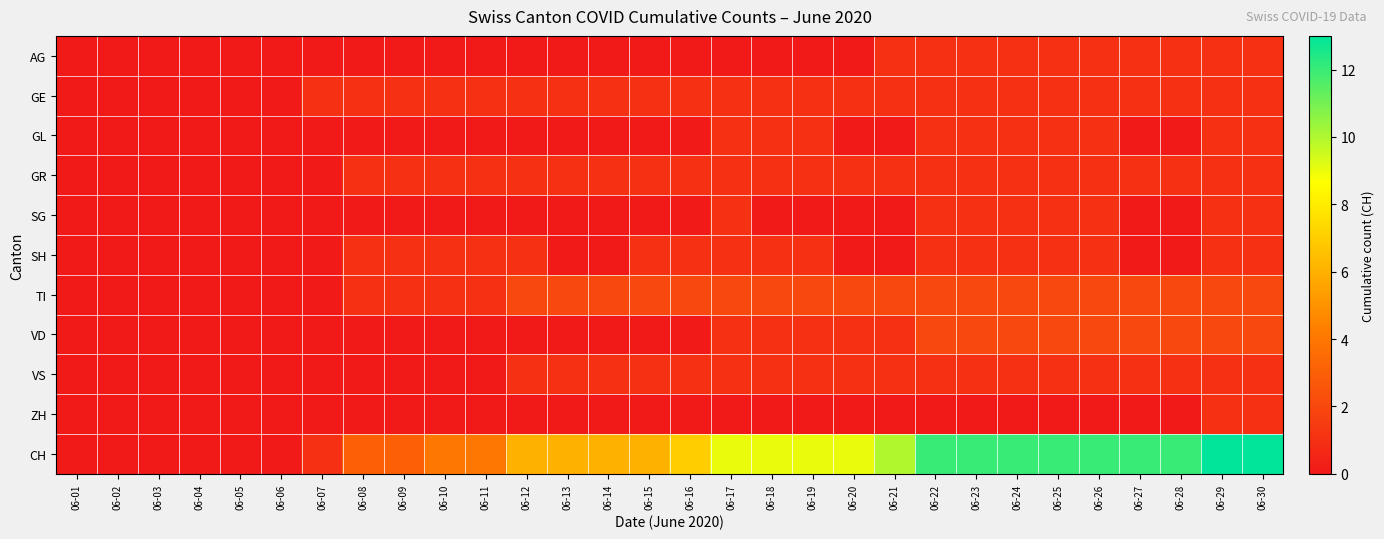

Reading left to right, extract all data points from this chart.

AG: 06-01=0	06-02=0	06-03=0	06-04=0	06-05=0	06-06=0	06-07=0	06-08=0	06-09=0	06-10=0	06-11=0	06-12=0	06-13=0	06-14=0	06-15=0	06-16=0	06-17=0	06-18=0	06-19=0	06-20=0	06-21=1	06-22=1	06-23=1	06-24=1	06-25=1	06-26=1	06-27=1	06-28=1	06-29=1	06-30=1
GE: 06-01=0	06-02=0	06-03=0	06-04=0	06-05=0	06-06=0	06-07=1	06-08=1	06-09=1	06-10=1	06-11=1	06-12=1	06-13=1	06-14=1	06-15=1	06-16=1	06-17=1	06-18=1	06-19=1	06-20=1	06-21=1	06-22=1	06-23=1	06-24=1	06-25=1	06-26=1	06-27=1	06-28=1	06-29=1	06-30=1
GL: 06-01=0	06-02=0	06-03=0	06-04=0	06-05=0	06-06=0	06-07=0	06-08=0	06-09=0	06-10=0	06-11=0	06-12=0	06-13=0	06-14=0	06-15=0	06-16=0	06-17=1	06-18=1	06-19=1	06-20=0	06-21=0	06-22=1	06-23=1	06-24=1	06-25=1	06-26=1	06-27=0	06-28=0	06-29=1	06-30=1
GR: 06-01=0	06-02=0	06-03=0	06-04=0	06-05=0	06-06=0	06-07=0	06-08=1	06-09=1	06-10=1	06-11=1	06-12=1	06-13=1	06-14=1	06-15=1	06-16=1	06-17=1	06-18=1	06-19=1	06-20=1	06-21=1	06-22=1	06-23=1	06-24=1	06-25=1	06-26=1	06-27=1	06-28=1	06-29=1	06-30=1
SG: 06-01=0	06-02=0	06-03=0	06-04=0	06-05=0	06-06=0	06-07=0	06-08=0	06-09=0	06-10=0	06-11=0	06-12=0	06-13=0	06-14=0	06-15=0	06-16=0	06-17=1	06-18=0	06-19=0	06-20=0	06-21=0	06-22=1	06-23=1	06-24=1	06-25=1	06-26=1	06-27=0	06-28=0	06-29=1	06-30=1
SH: 06-01=0	06-02=0	06-03=0	06-04=0	06-05=0	06-06=0	06-07=0	06-08=1	06-09=1	06-10=1	06-11=1	06-12=1	06-13=0	06-14=0	06-15=1	06-16=1	06-17=1	06-18=1	06-19=1	06-20=0	06-21=0	06-22=1	06-23=1	06-24=1	06-25=1	06-26=1	06-27=0	06-28=0	06-29=1	06-30=1
TI: 06-01=0	06-02=0	06-03=0	06-04=0	06-05=0	06-06=0	06-07=0	06-08=1	06-09=1	06-10=1	06-11=1	06-12=2	06-13=2	06-14=2	06-15=2	06-16=2	06-17=2	06-18=2	06-19=2	06-20=2	06-21=2	06-22=2	06-23=2	06-24=2	06-25=2	06-26=2	06-27=2	06-28=2	06-29=2	06-30=2
VD: 06-01=0	06-02=0	06-03=0	06-04=0	06-05=0	06-06=0	06-07=0	06-08=0	06-09=0	06-10=0	06-11=0	06-12=0	06-13=0	06-14=0	06-15=0	06-16=0	06-17=1	06-18=1	06-19=1	06-20=1	06-21=1	06-22=2	06-23=2	06-24=2	06-25=2	06-26=2	06-27=2	06-28=2	06-29=2	06-30=2
VS: 06-01=0	06-02=0	06-03=0	06-04=0	06-05=0	06-06=0	06-07=0	06-08=0	06-09=0	06-10=0	06-11=0	06-12=1	06-13=1	06-14=1	06-15=1	06-16=1	06-17=1	06-18=1	06-19=1	06-20=1	06-21=1	06-22=1	06-23=1	06-24=1	06-25=1	06-26=1	06-27=1	06-28=1	06-29=1	06-30=1
ZH: 06-01=0	06-02=0	06-03=0	06-04=0	06-05=0	06-06=0	06-07=0	06-08=0	06-09=0	06-10=0	06-11=0	06-12=0	06-13=0	06-14=0	06-15=0	06-16=0	06-17=0	06-18=0	06-19=0	06-20=0	06-21=0	06-22=0	06-23=0	06-24=0	06-25=0	06-26=0	06-27=0	06-28=0	06-29=1	06-30=1
CH: 06-01=0	06-02=0	06-03=0	06-04=0	06-05=0	06-06=0	06-07=1	06-08=3	06-09=3	06-10=4	06-11=4	06-12=6	06-13=6	06-14=6	06-15=6	06-16=7	06-17=9	06-18=9	06-19=9	06-20=9	06-21=10	06-22=12	06-23=12	06-24=12	06-25=12	06-26=12	06-27=12	06-28=12	06-29=13	06-30=13